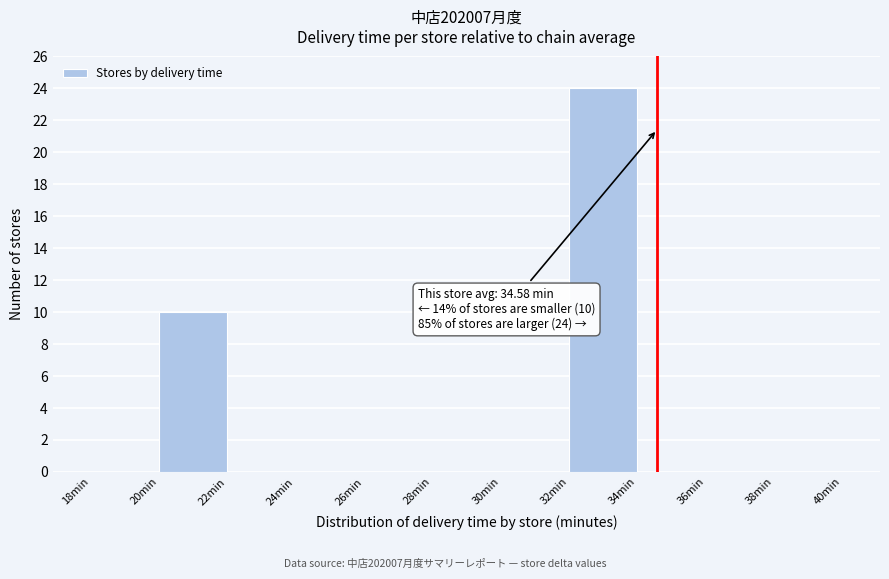

Over which range of the x-axis is the bar tallest?

32 to 34